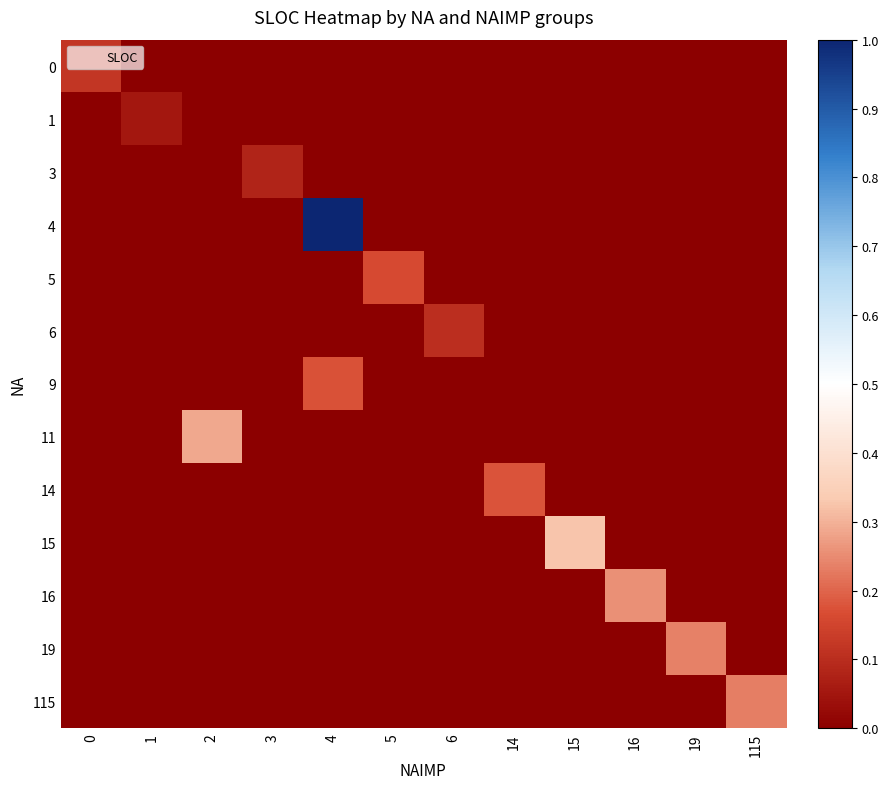

Which has a higher value, 16 or 1?

16